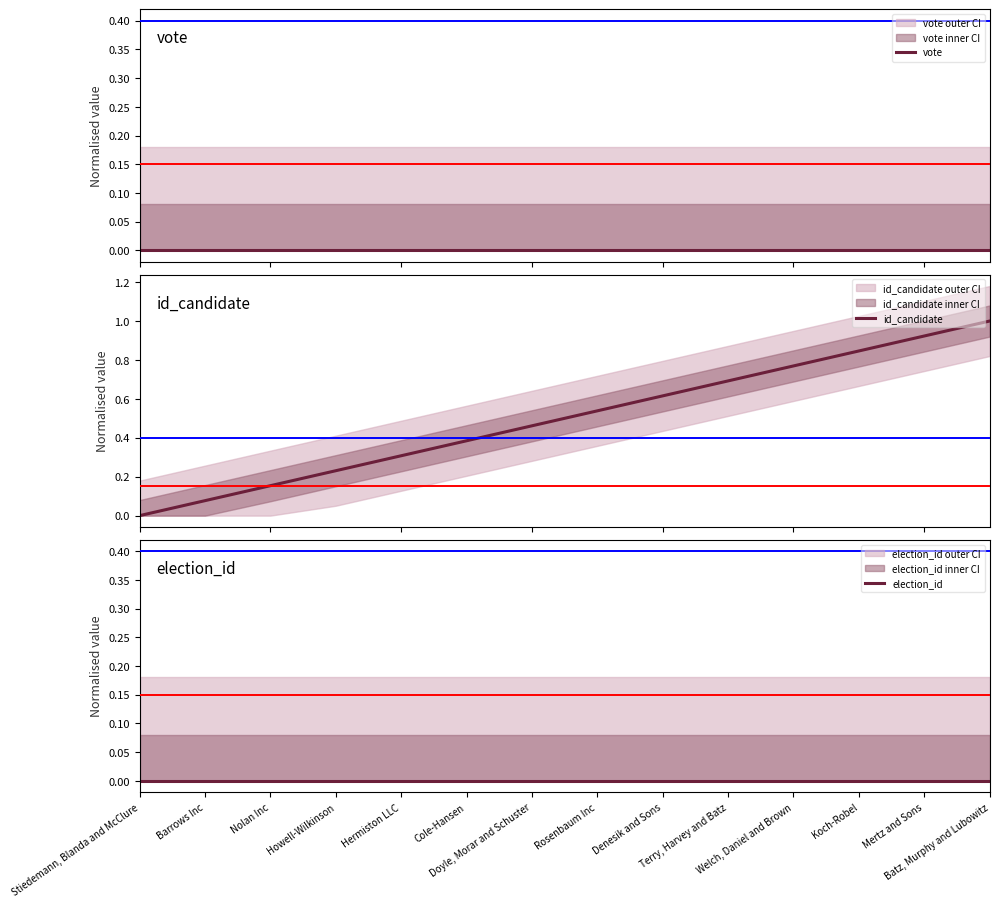

What are all the series names shown in the legend?

vote, id_candidate, election_id